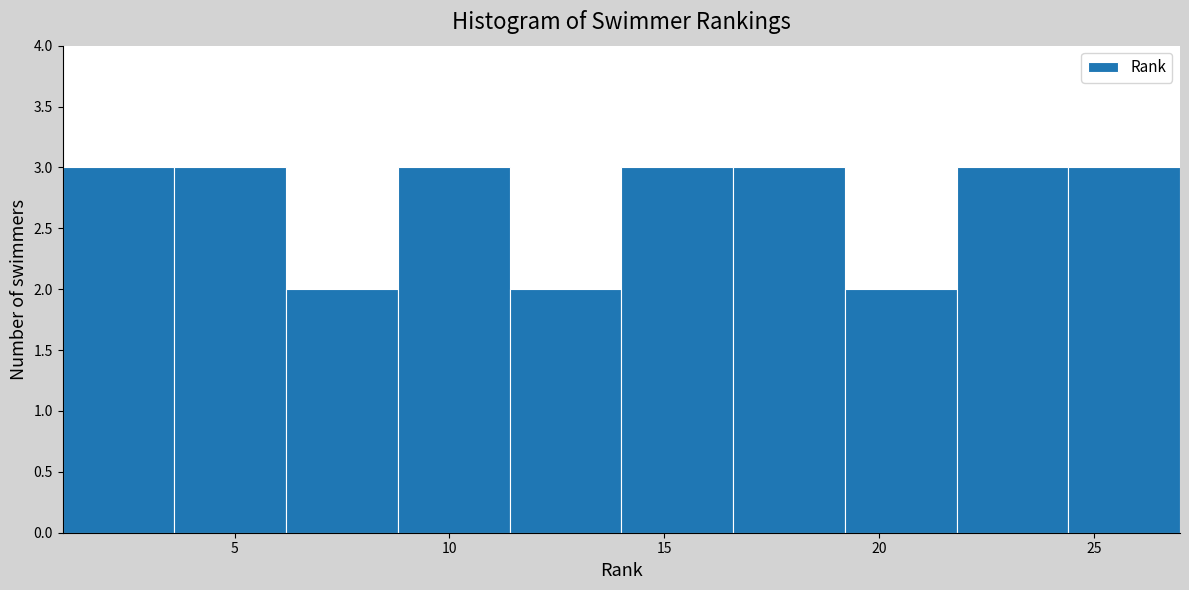

Reading left to right, transcribe this chart: for each bar, give the range it covers on the x-axis and its height. Neither the bar edges nor the heights are printed on the chart, so give them approximately, as read against the axes.

1.0 to 3.6: 3
3.6 to 6.2: 3
6.2 to 8.8: 2
8.8 to 11.4: 3
11.4 to 14.0: 2
14.0 to 16.6: 3
16.6 to 19.2: 3
19.2 to 21.8: 2
21.8 to 24.4: 3
24.4 to 27.0: 3